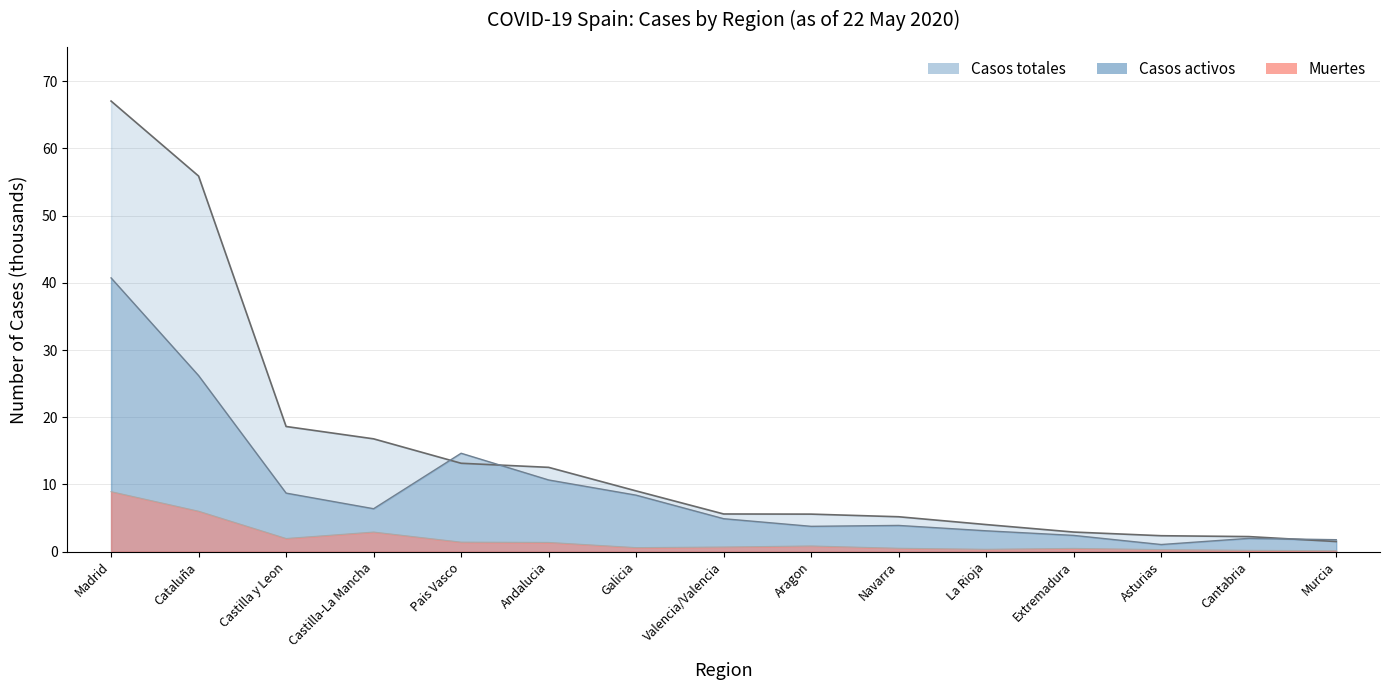

What is the label of the 4th point from the left?

Castilla-La Mancha